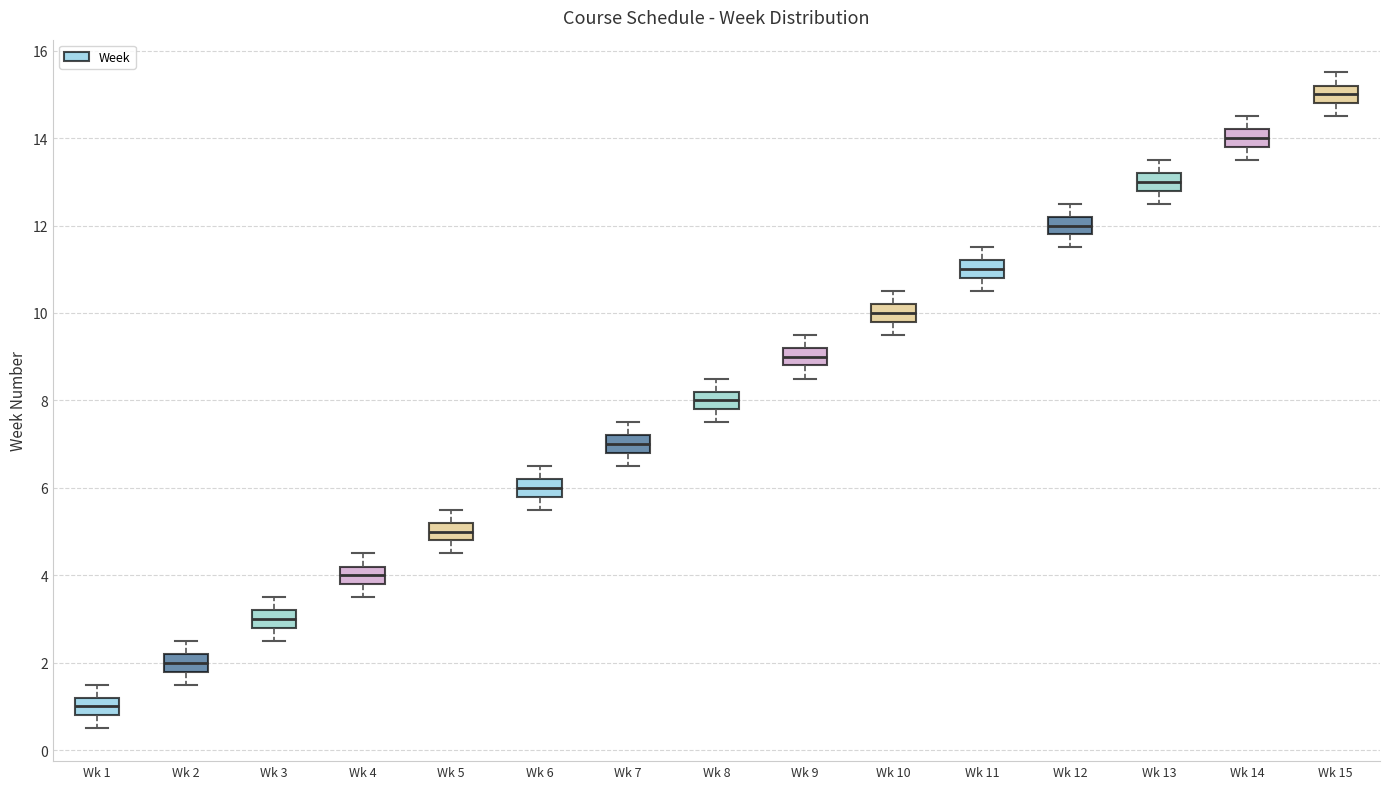

Which box has the highest median line?

Wk 15